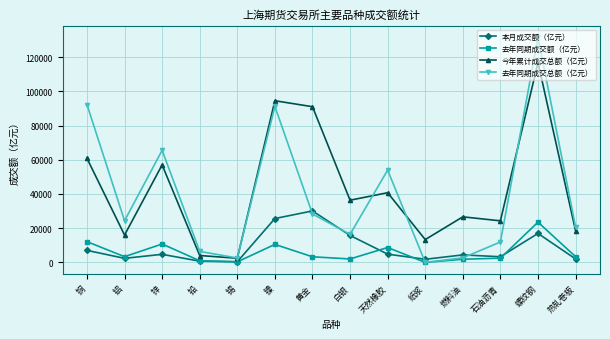

True or false: 去年同期成交总额（亿元） has a value of 36701.0 at 热轧卷板.

False